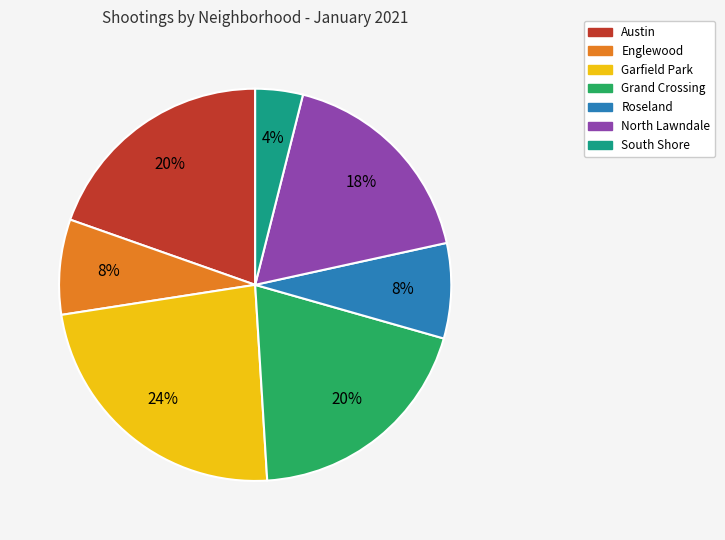

True or false: Roseland accounts for 8% of the total.

True